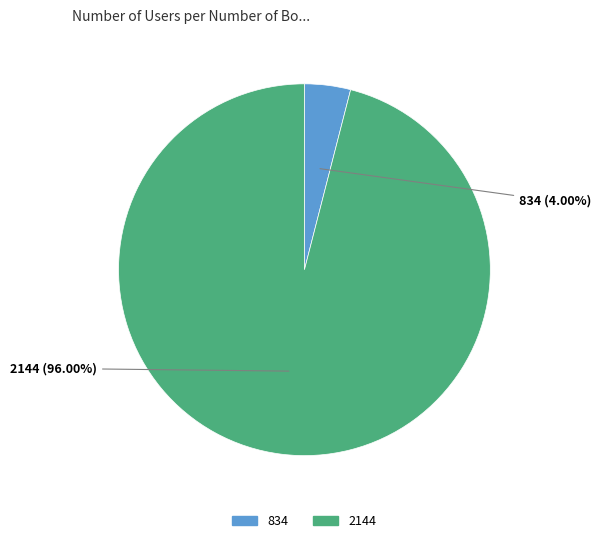

To the nearest percent, what portion does 2144 represent?

96%